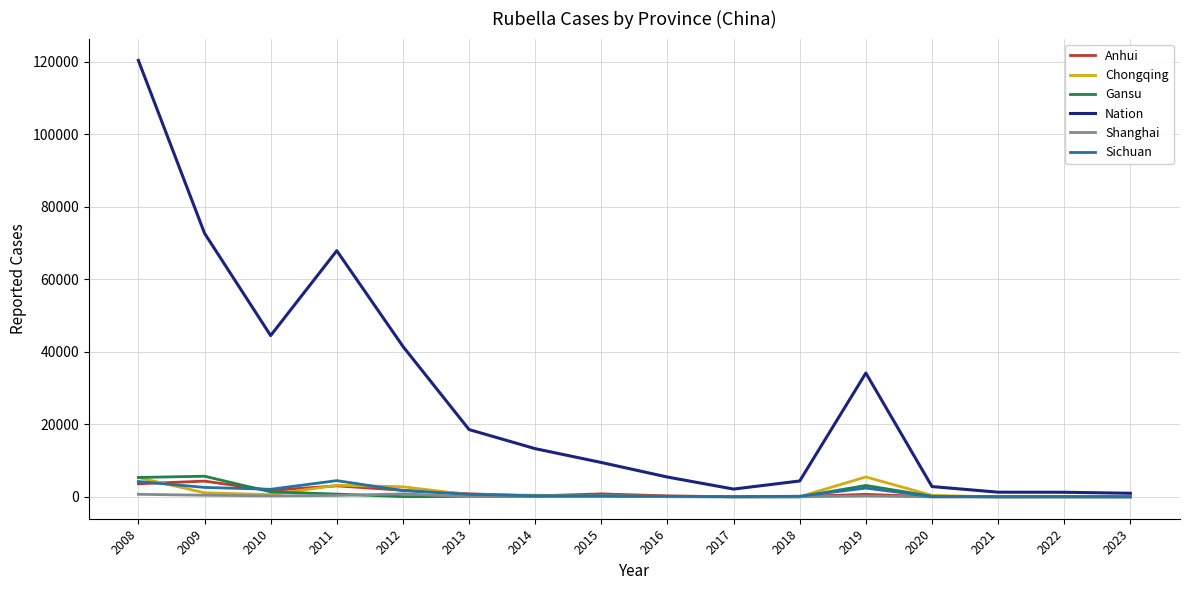

What is the highest value of the Chongqing series?

5501